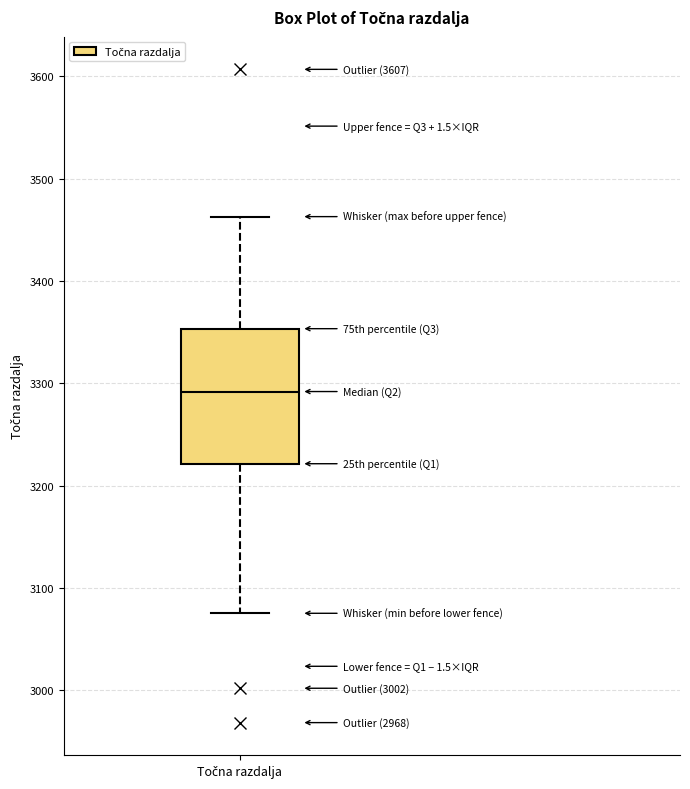

Transcribe this box plot: give where the median line is, the range the box spans, and where the two whiskers end, as read against the y-axis. The values are not printed on the chart, so give them approximately, as read against the axis.

median 3290, box 3220 to 3350, whiskers 3080 to 3460